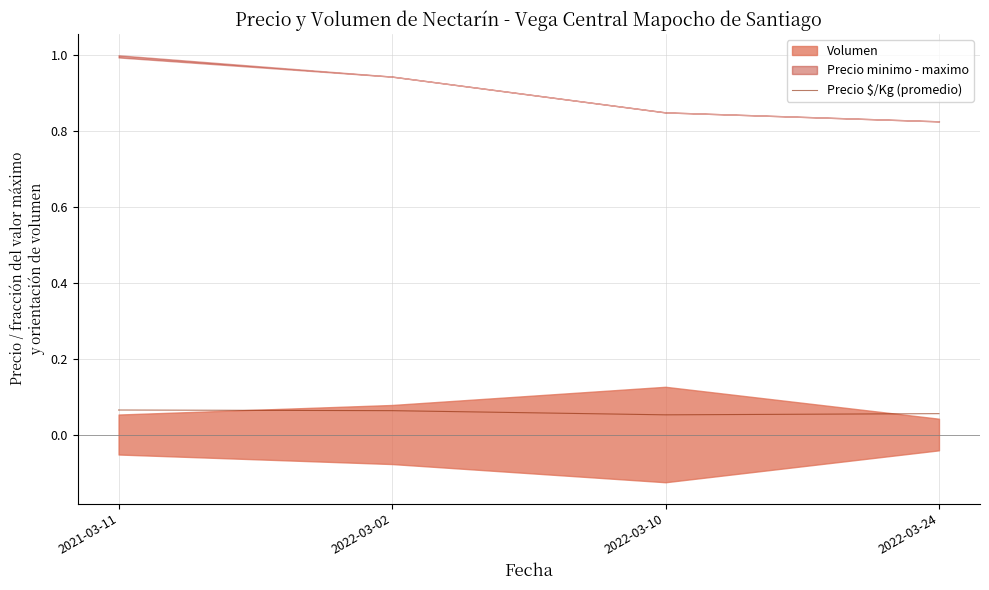

True or false: there are more than 2 points higher than both neighbors.

False